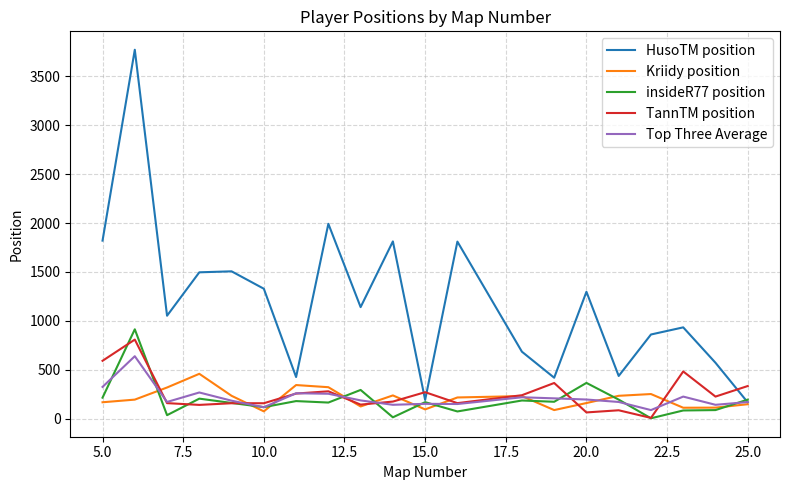

True or false: insideR77 position has more than 1 points higher than both neighbors.

True